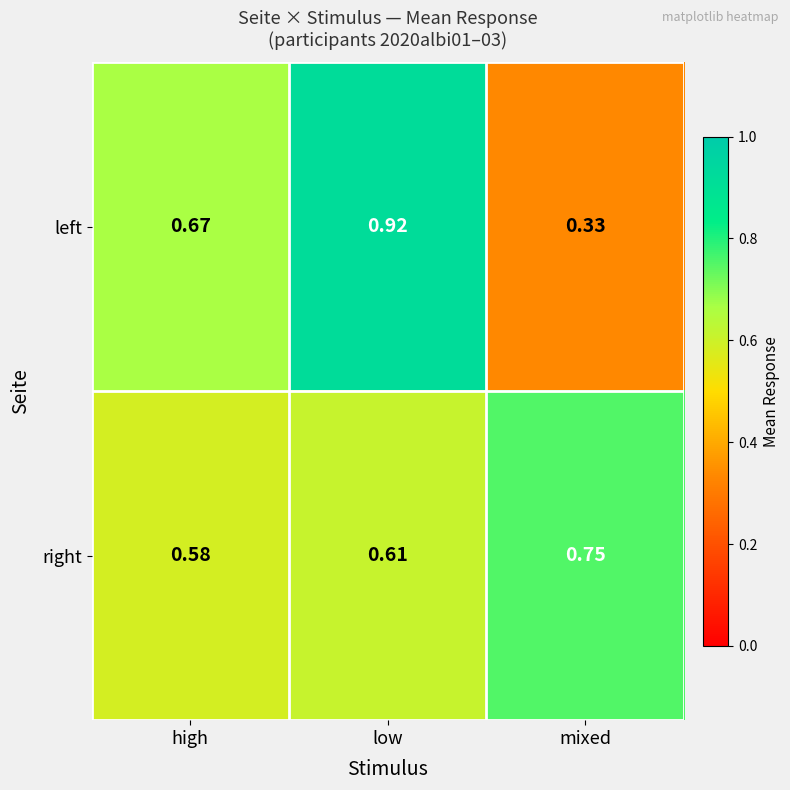

Where is right nearest to the value 0?

high